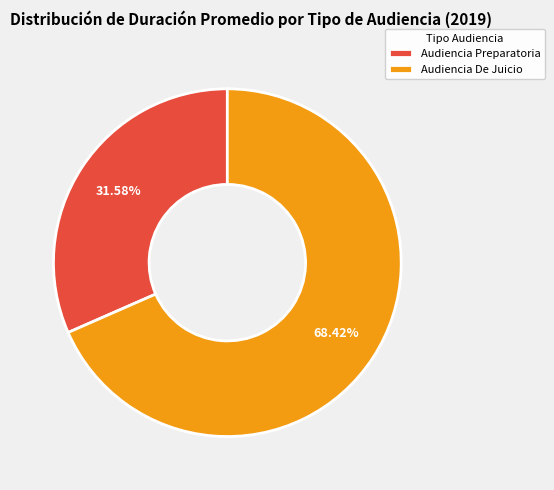

Which category has the biggest portion of the pie?

Audiencia De Juicio